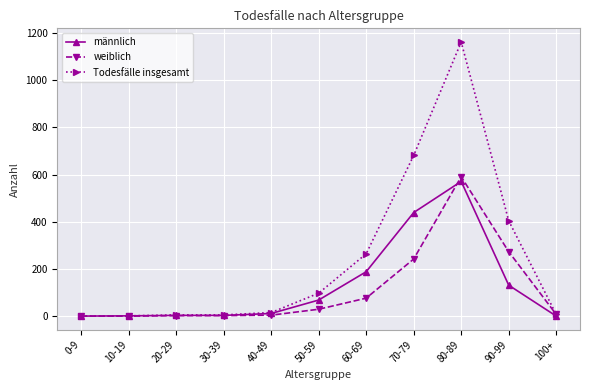

What is the maximum value for weiblich?

591